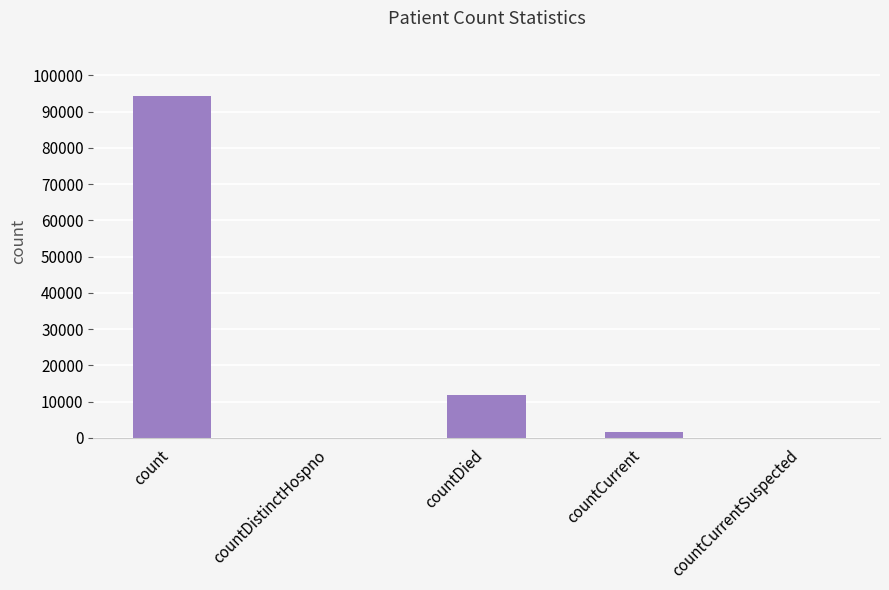

At which category does the chart reach its peak across all series?

count